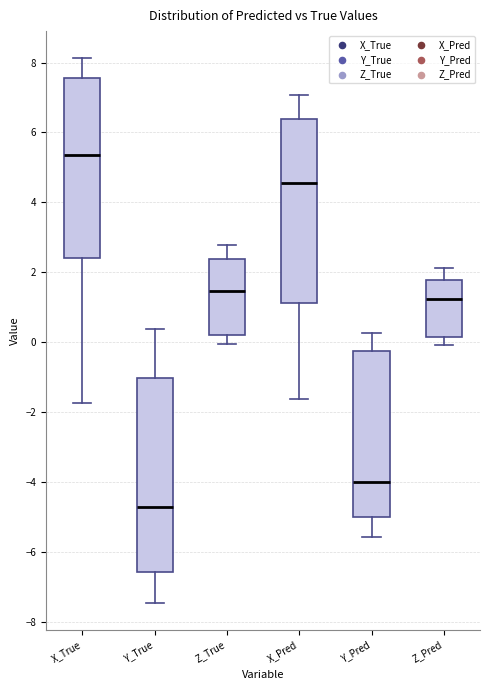

Which box has the lowest median line?

Y_True